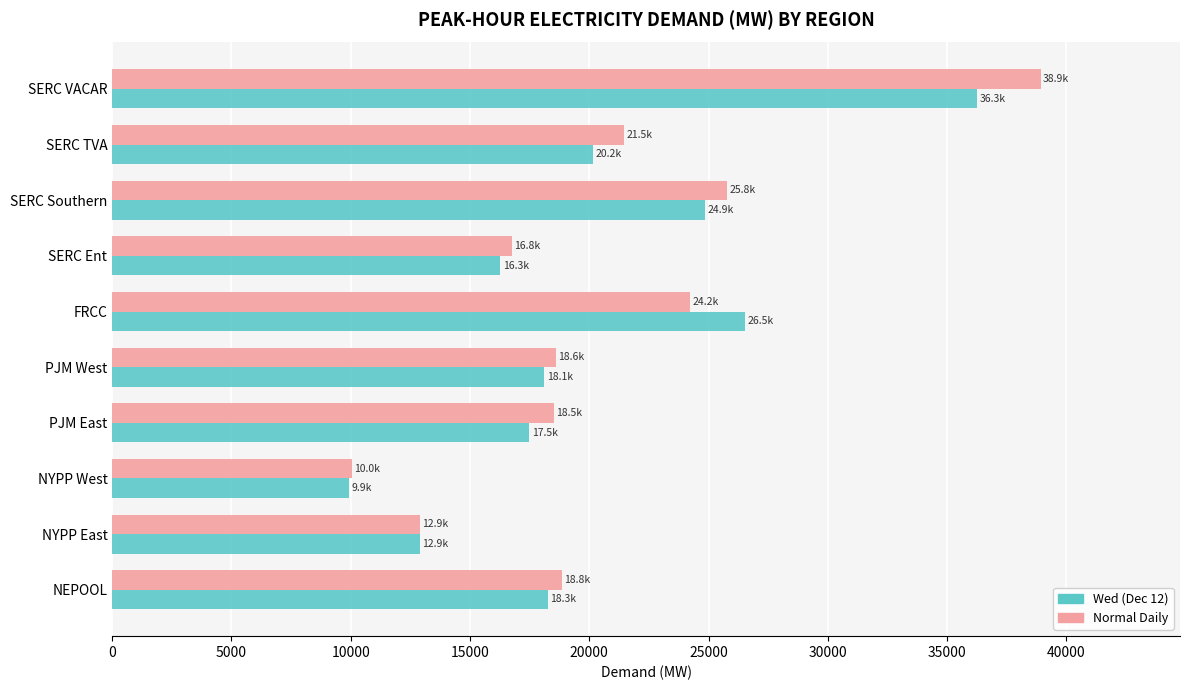

The value of Normal Daily at SERC VACAR is 38926.6. True or false?

True